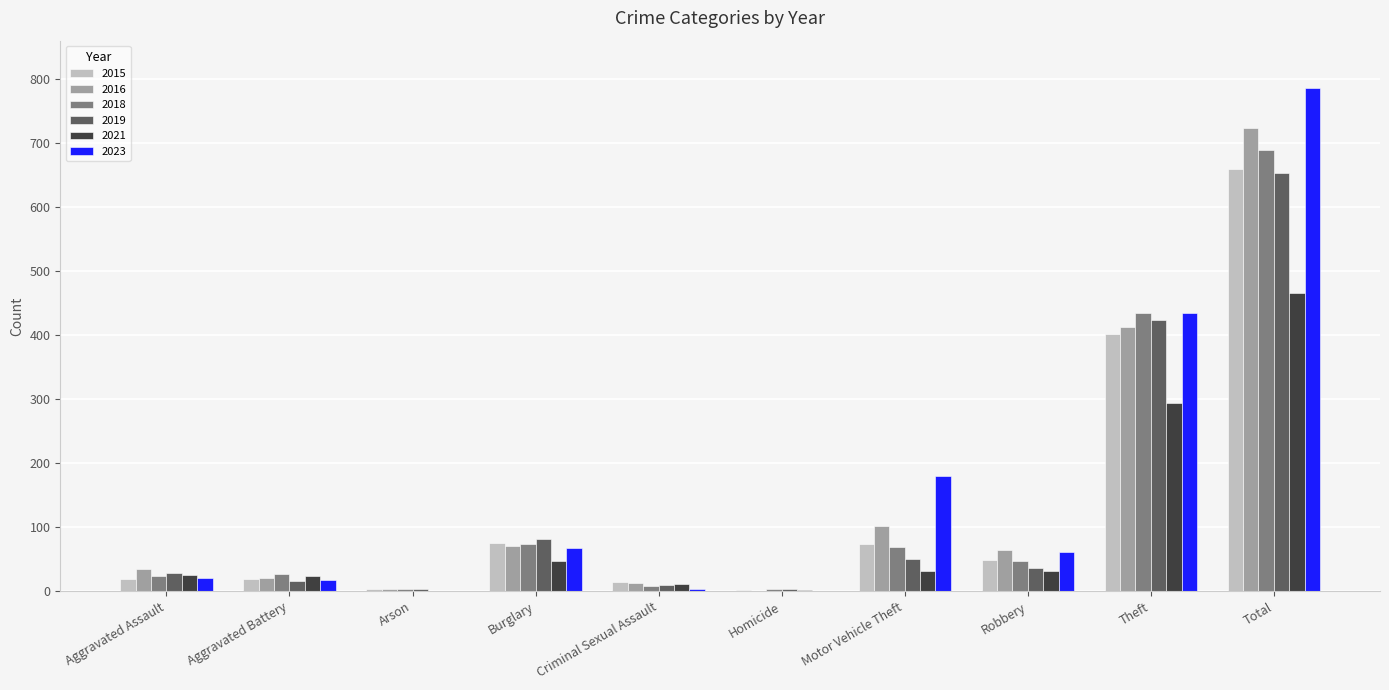

What is the average value of the 2019 series?

131